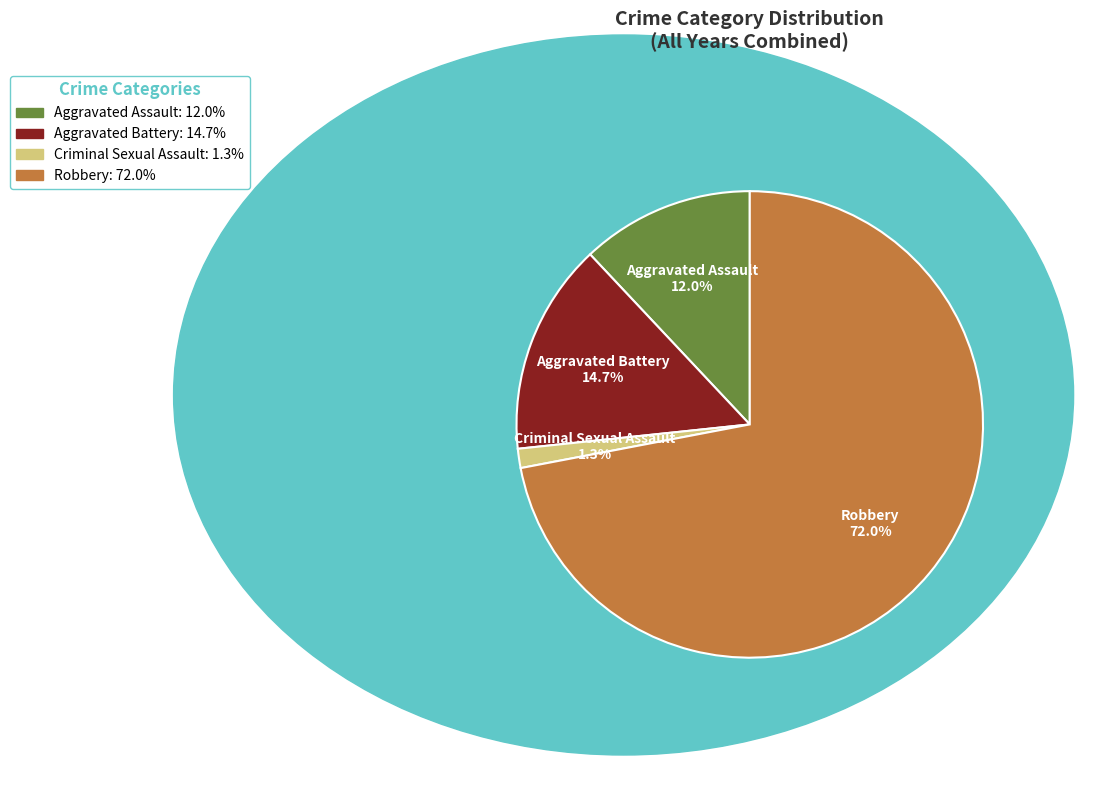

Between Aggravated Battery and Criminal Sexual Assault, which is larger?

Aggravated Battery